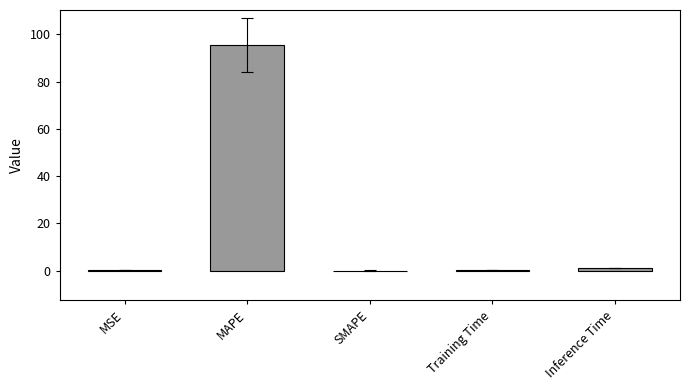

What is the change in value from MAPE to SMAPE?

-95.5